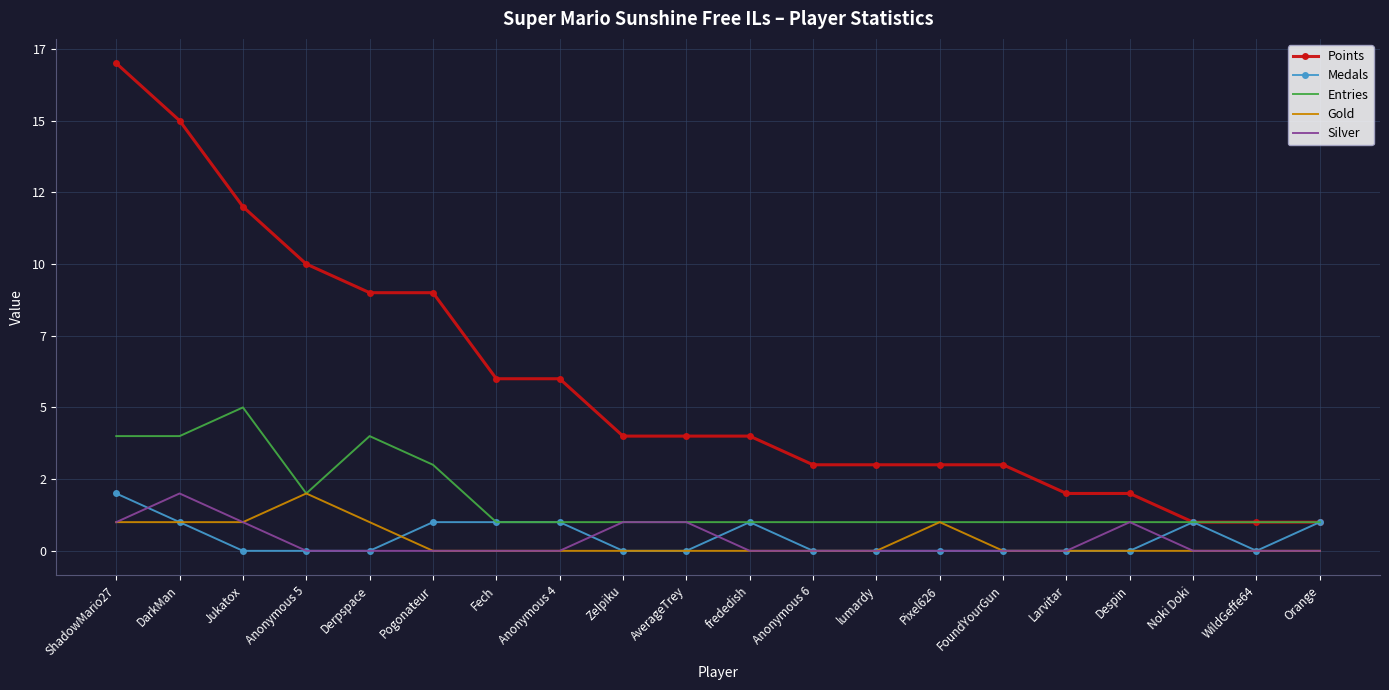

What is the value of the Points point at the 12th from the left?

3